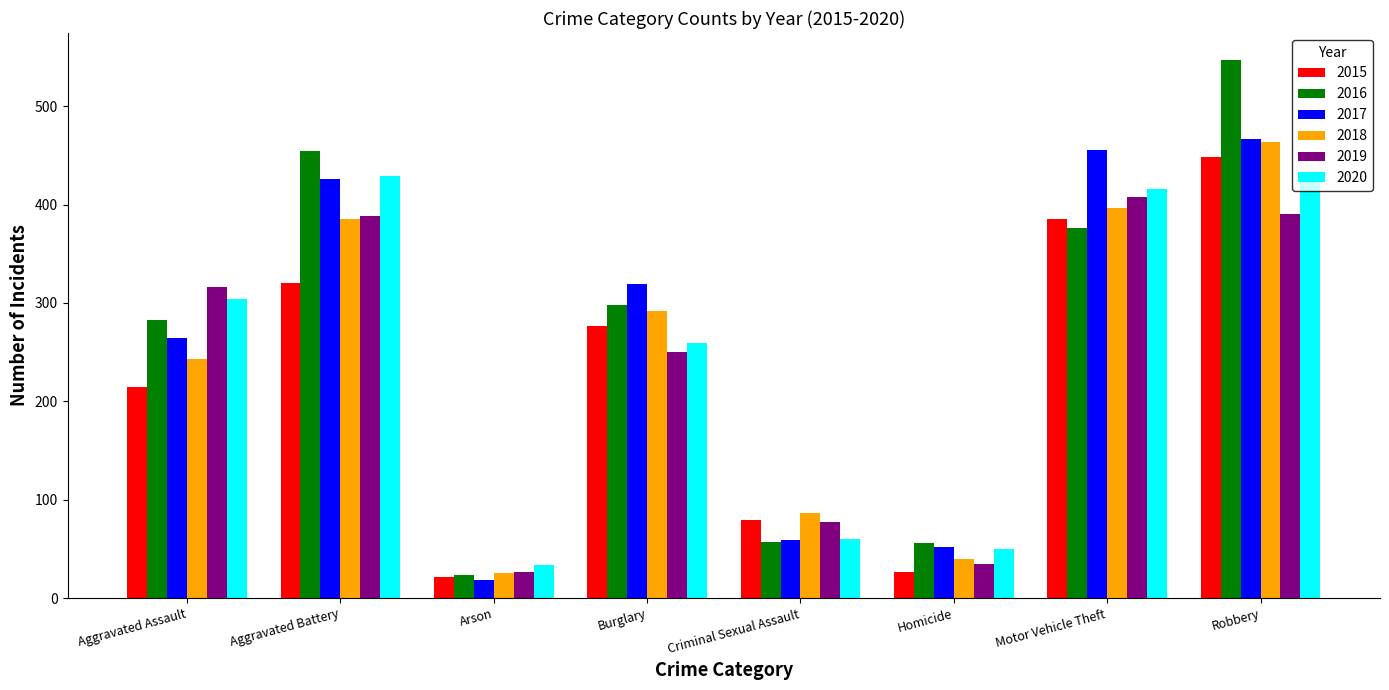

The 2016 series shows 454 at Aggravated Battery. True or false?

True